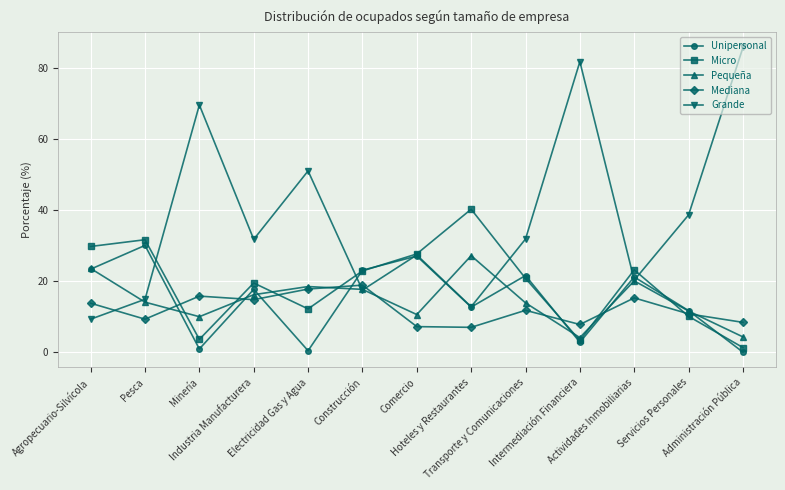

At which category does Pequeña reach its first local peak?

Electricidad Gas y Agua